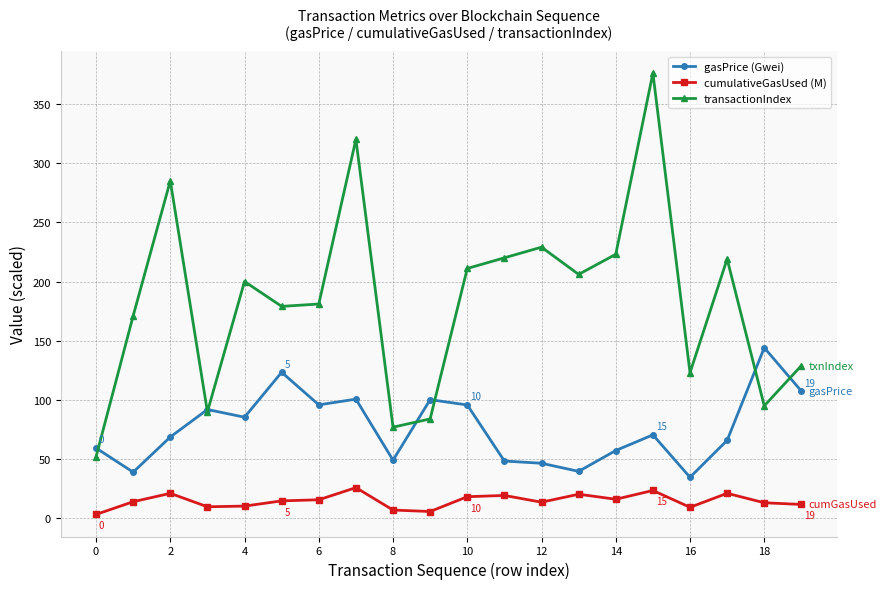

What are all the series names shown in the legend?

gasPrice (Gwei), cumulativeGasUsed (M), transactionIndex